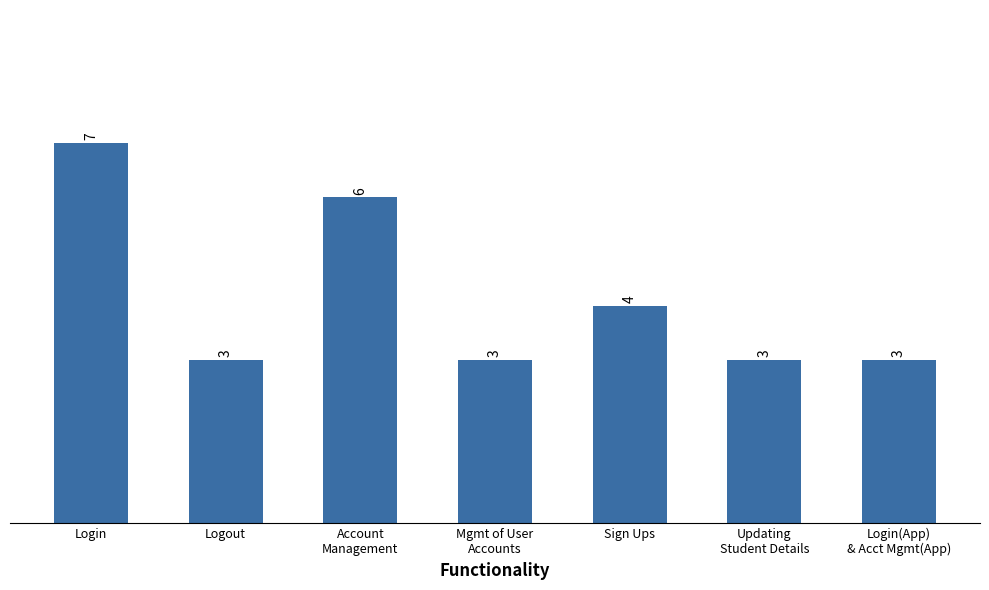

Which category has the highest value across all series?

Login